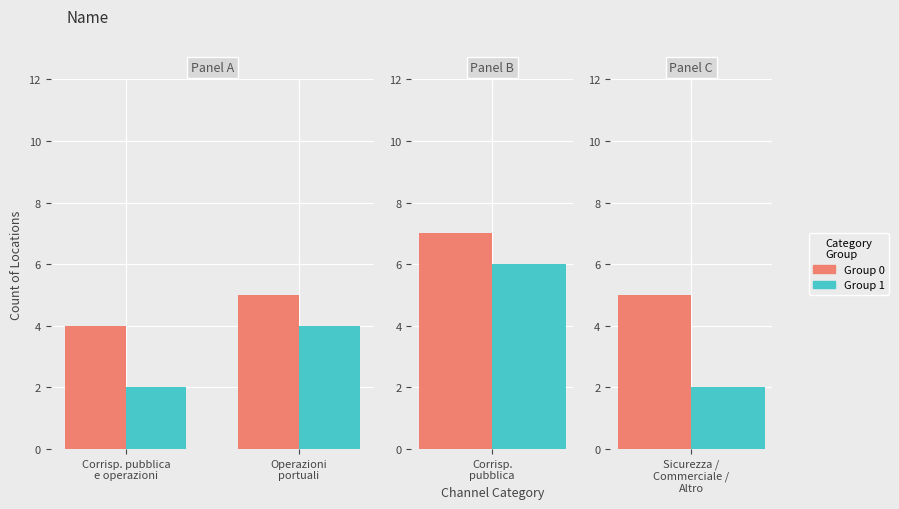

What is the value of the Group 0 bar at the 1st from the left?

4